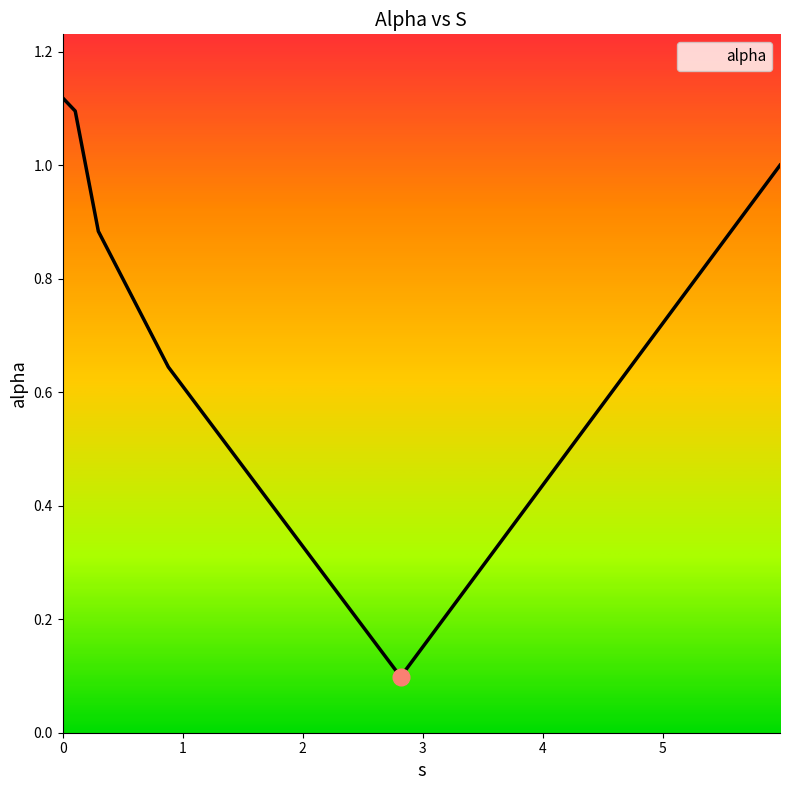

What is the sum of all values?

4.8